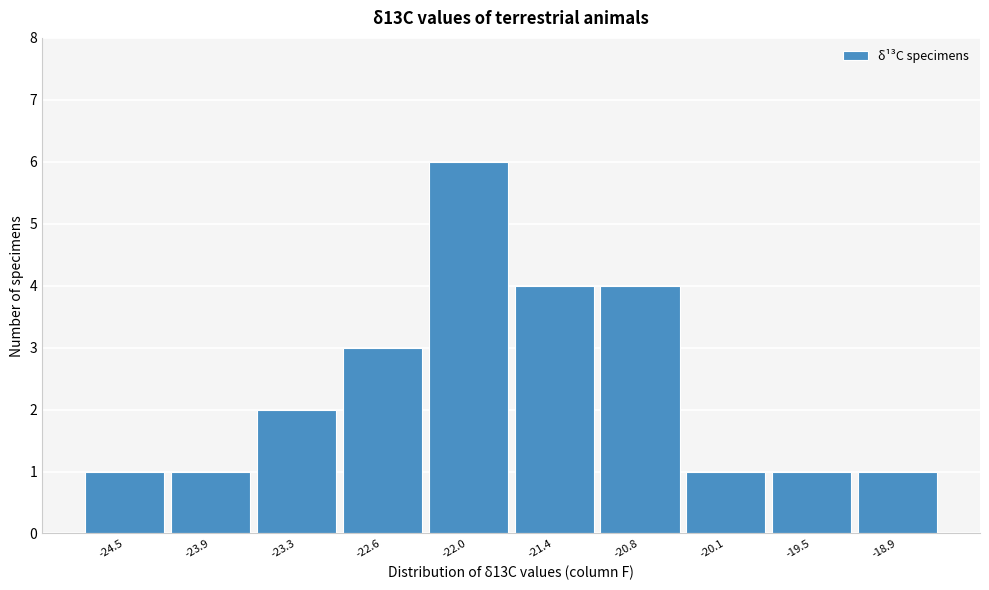

Reading left to right, transcribe all the data shown in this chart.

1	1	2	3	6	4	4	1	1	1